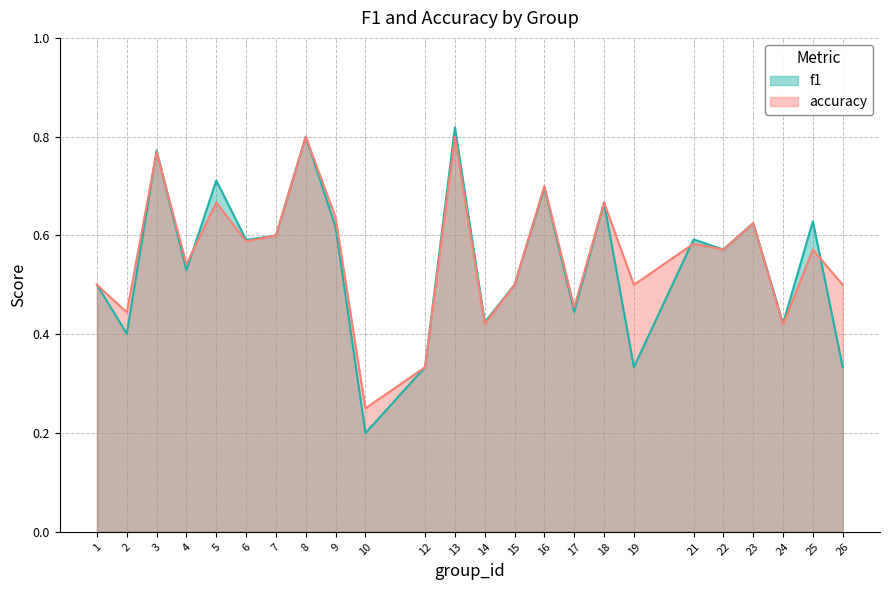

What is the difference between the f1 values at 18 and 12?

0.3